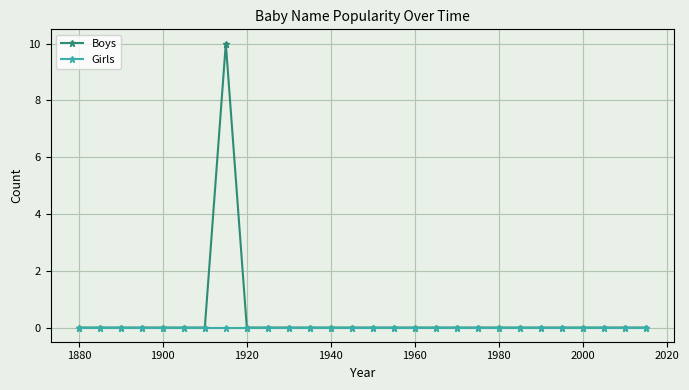

What is the maximum value shown in the chart?

10